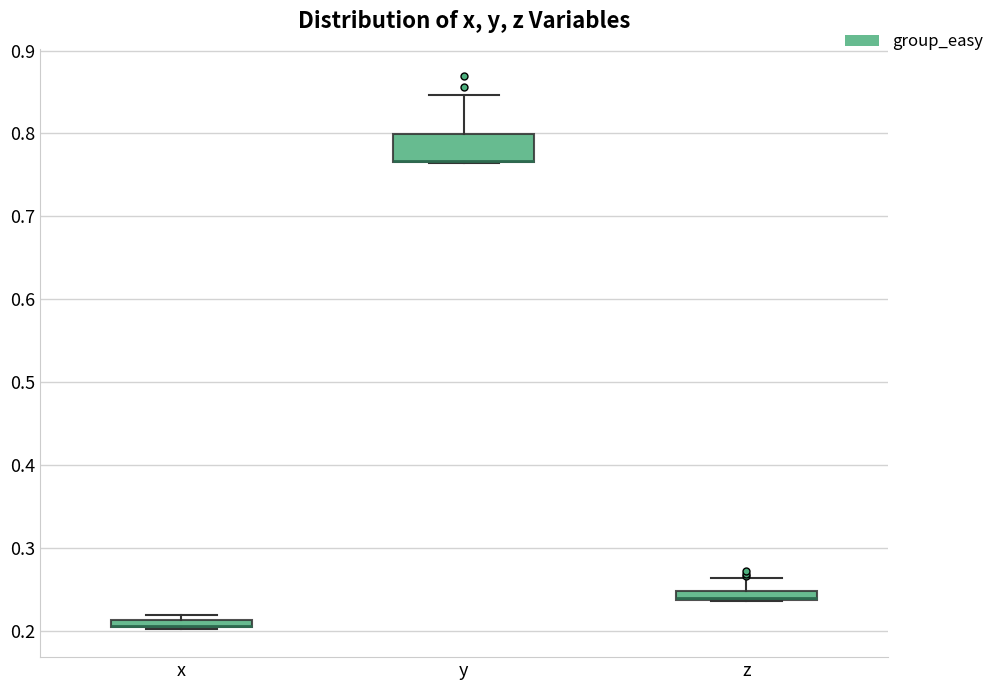

Which box is the tallest, from its lower edge to its upper edge?

y